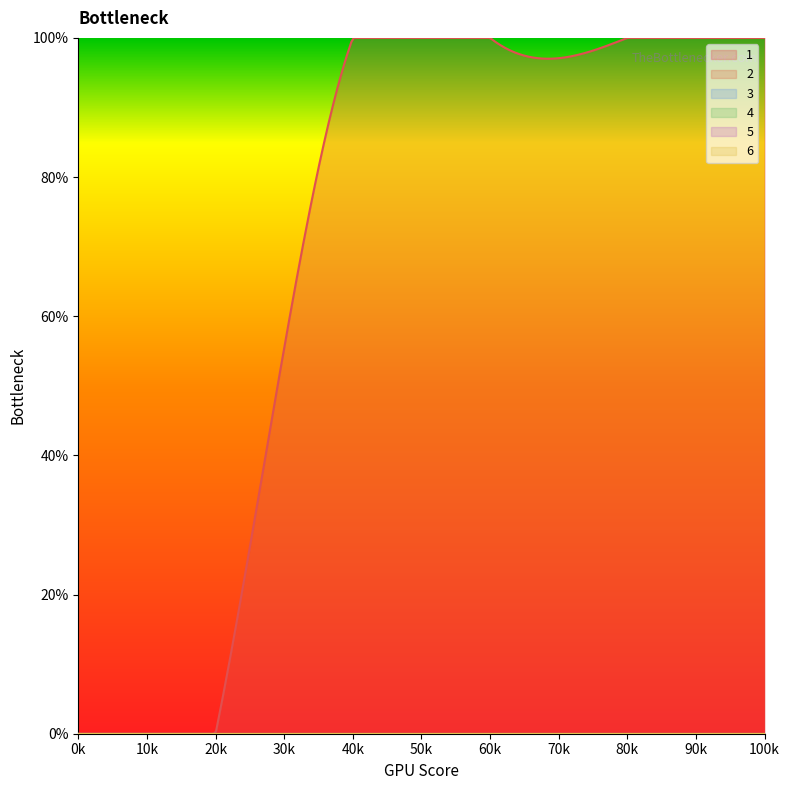

Does the chart have visible grid lines?

No